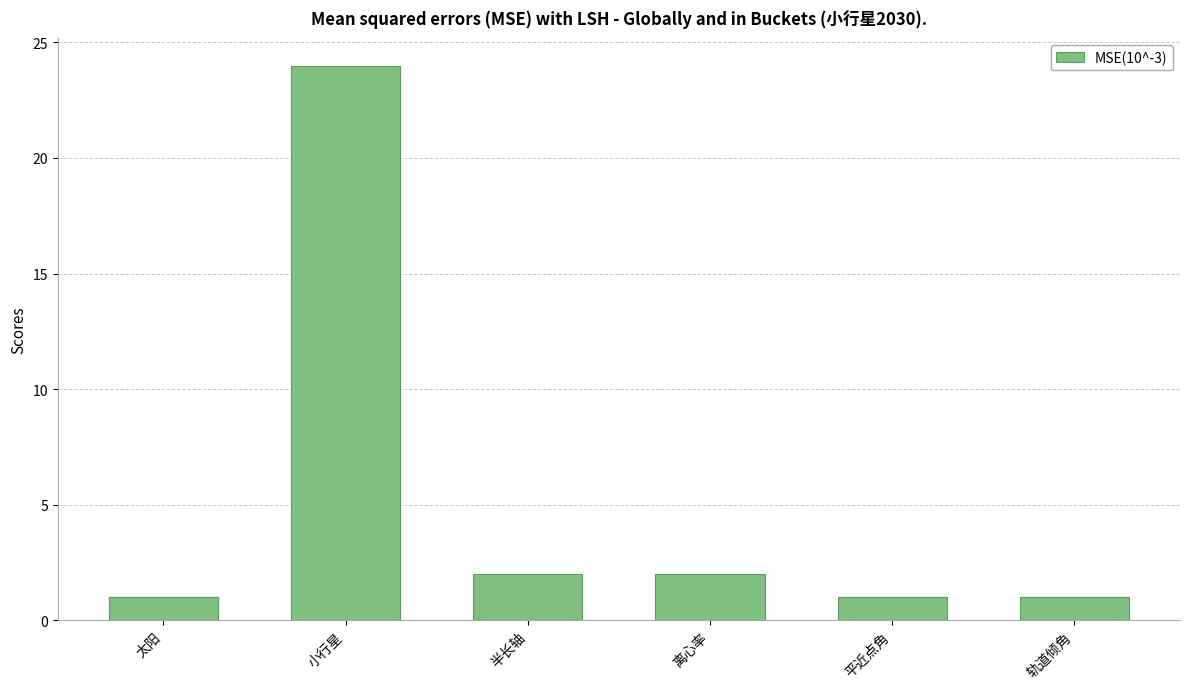

How many bars are there in total?

6